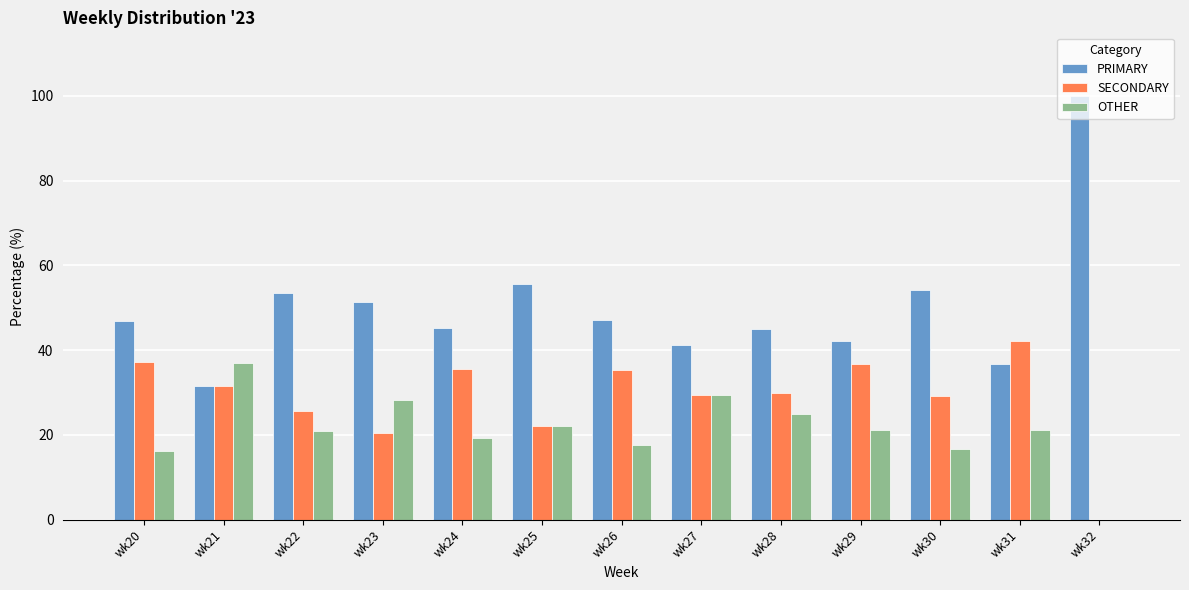

True or false: OTHER has a value of 29.4 at wk27.

True